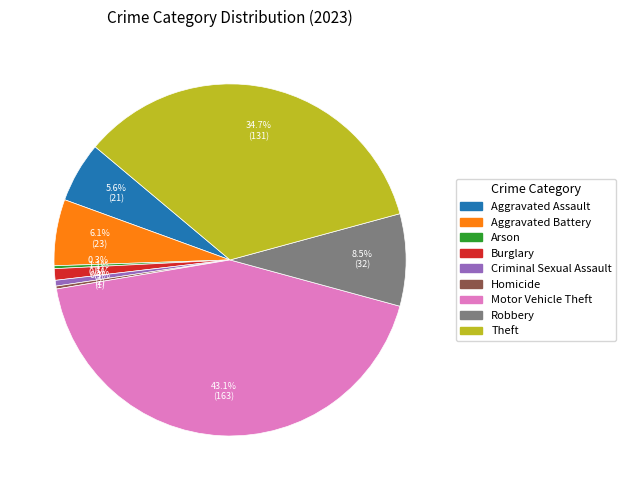

What is the largest slice in the pie chart?

Motor Vehicle Theft